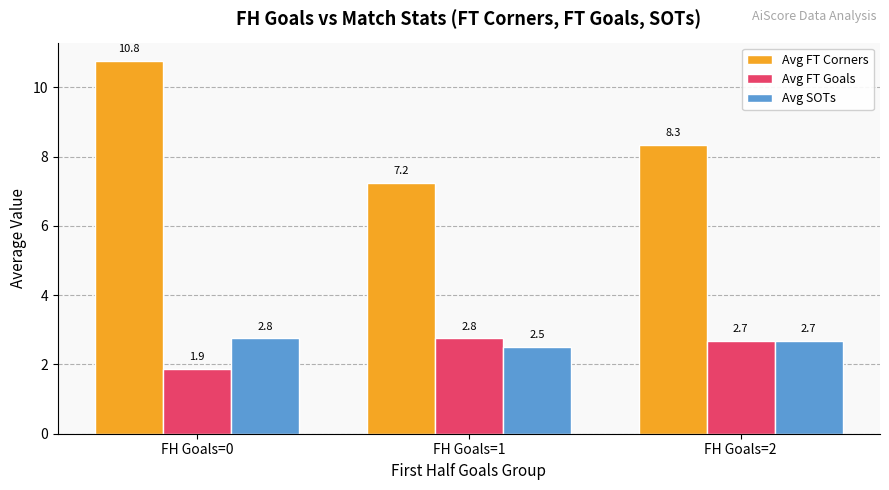

What is the difference between the highest and lowest values at FH Goals=0?

8.9